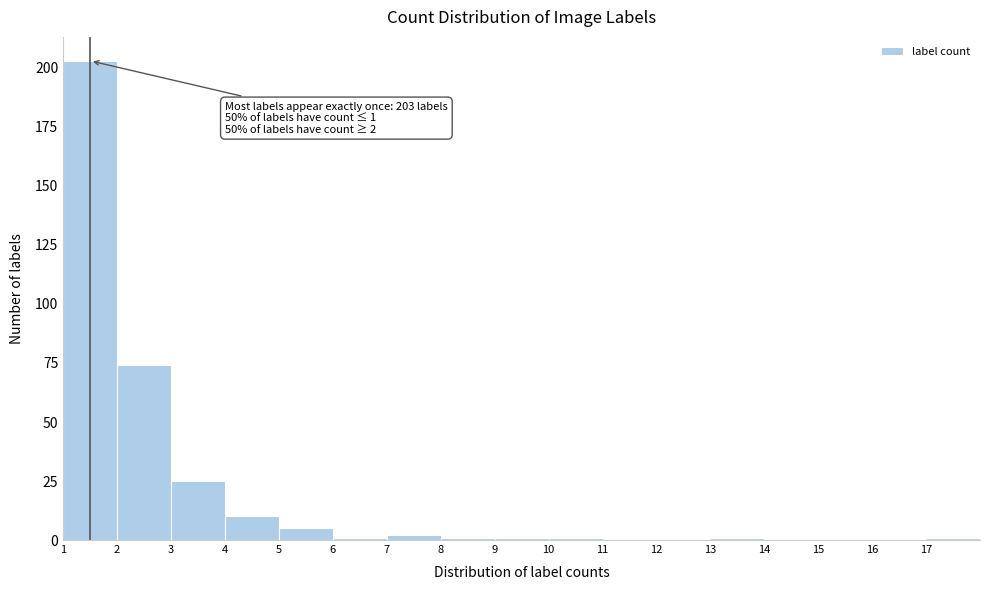

Which range on the x-axis has the tallest bar?

1 to 2